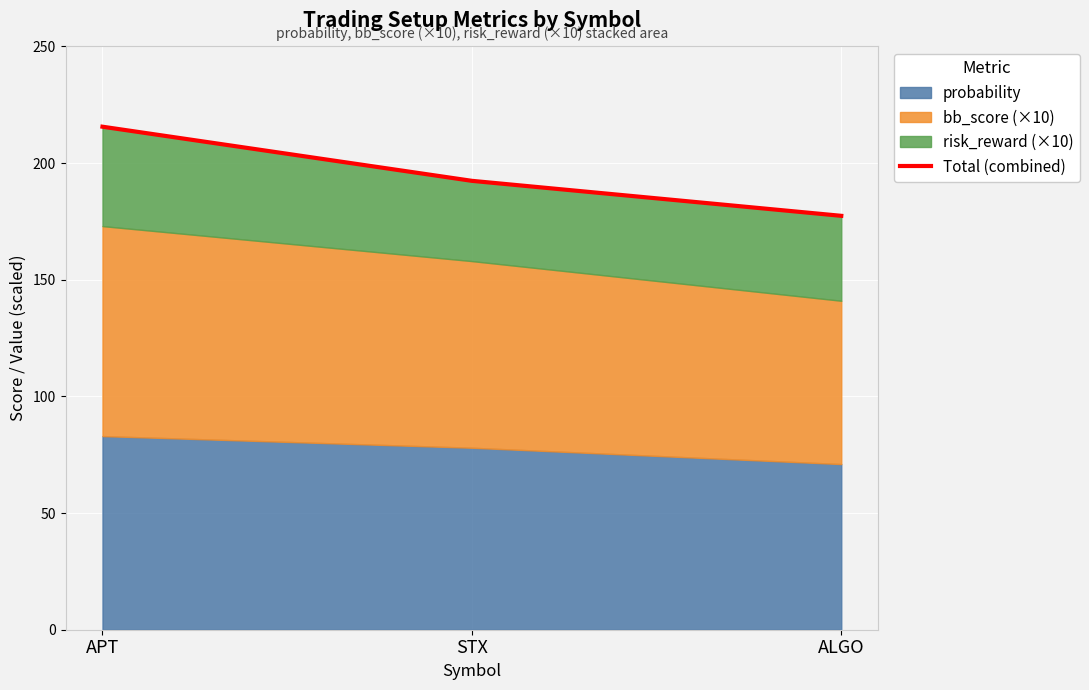

Reading right to left, transcribe all the data shown in this chart.

177.4	192.4	215.6